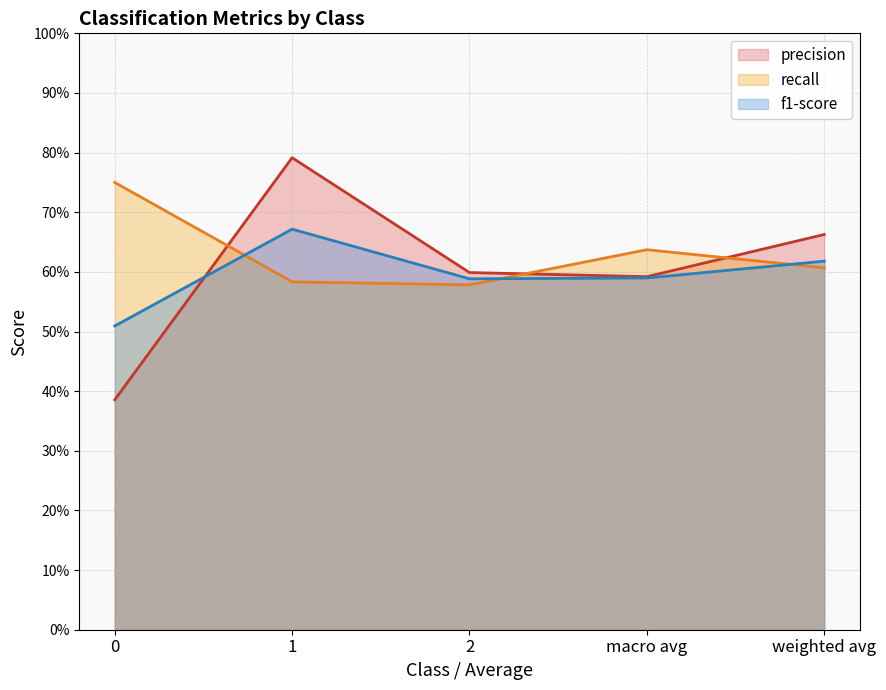

Where is the first local minimum for recall?

2